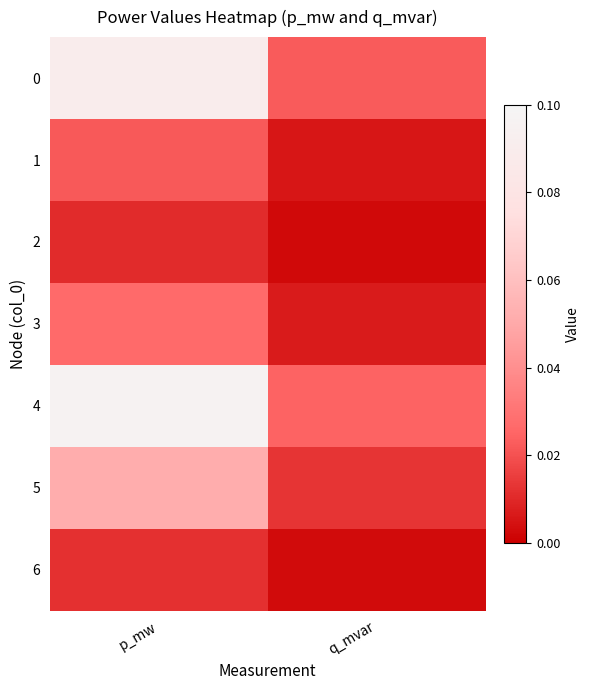

What is the maximum value shown in the chart?

0.1